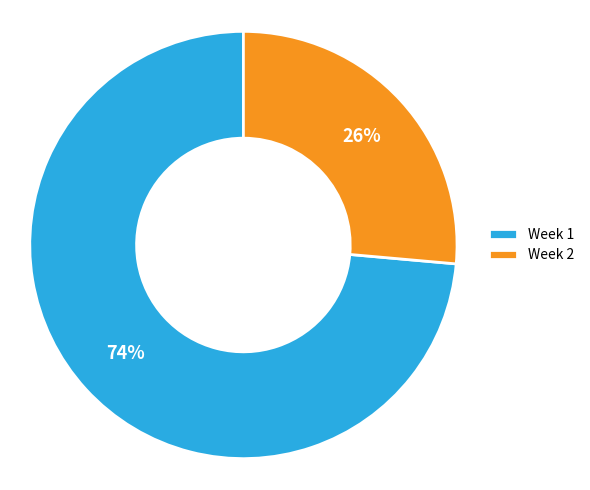

What is the ratio of the value at Week 2 to the value at Week 1?

0.4